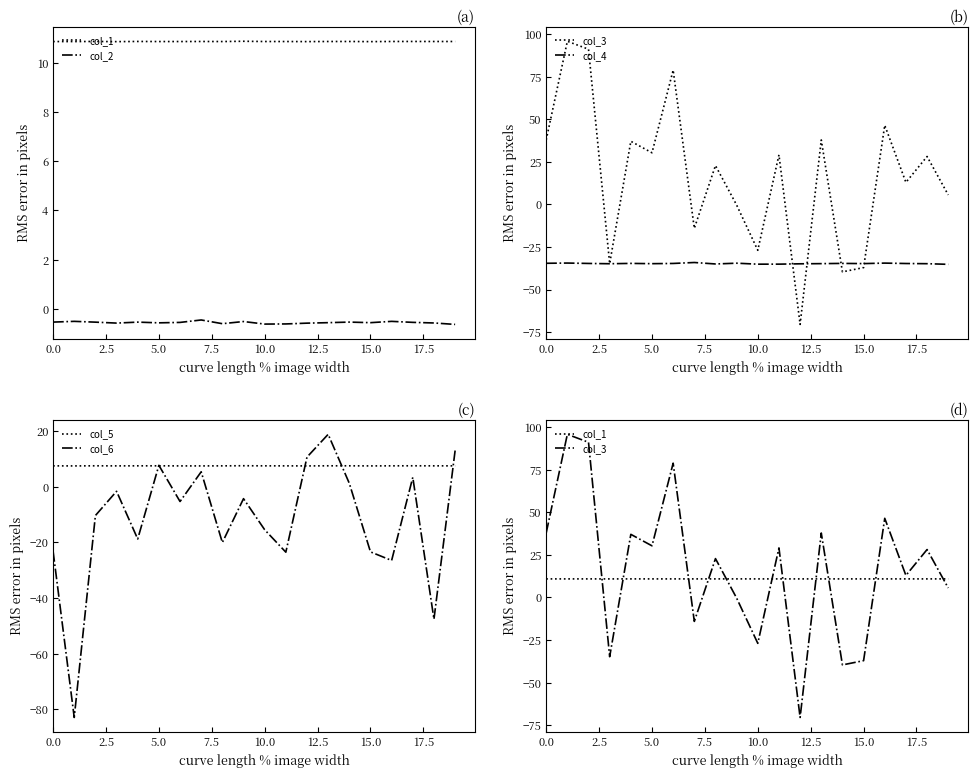

The value of col_6 at 5.0 is 7.7. True or false?

True